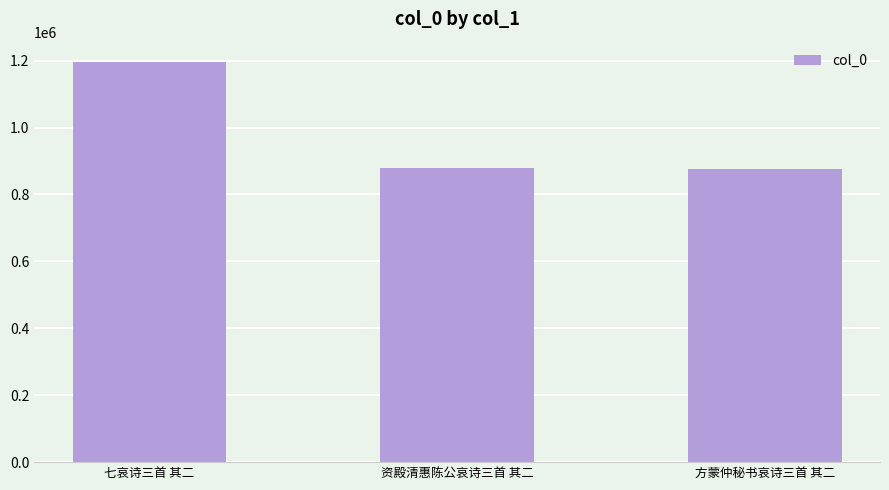

How many bars are there in total?

3